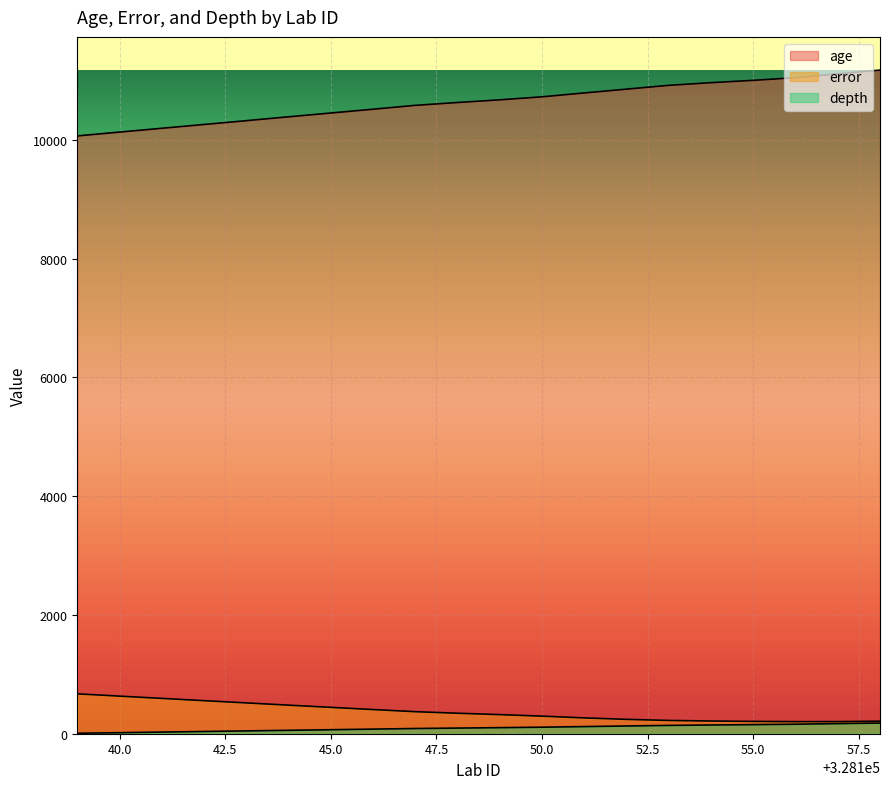

At which category does the chart reach its minimum across all series?

328139